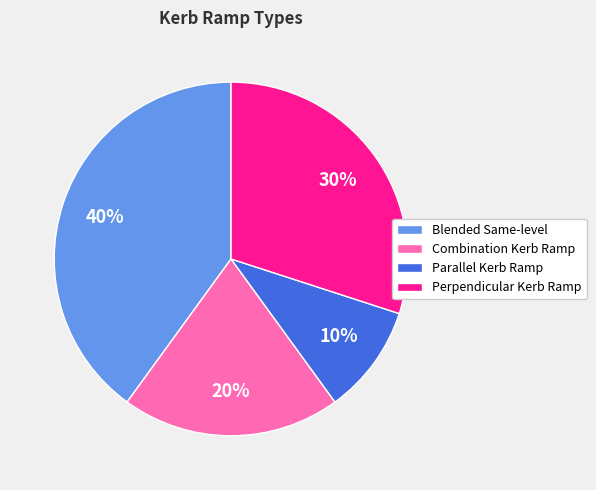

Is there a majority slice in this chart?

No